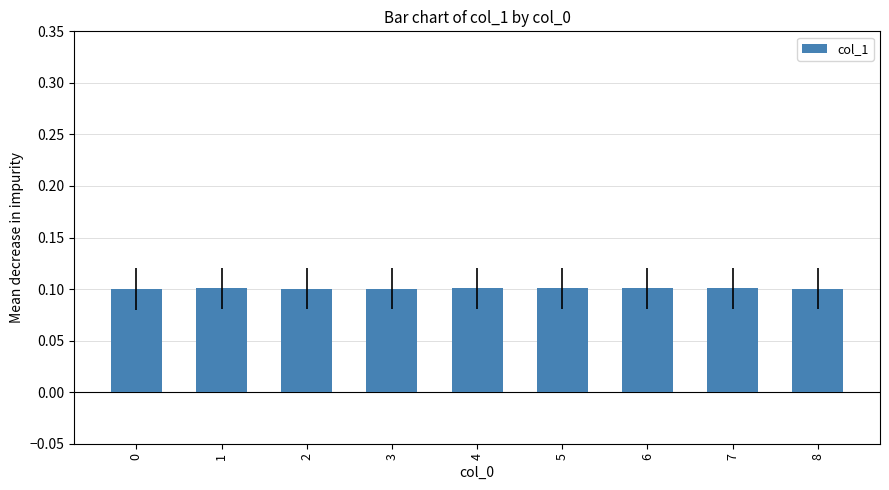

Reading left to right, transcribe all the data shown in this chart.

0.1	0.1	0.1	0.1	0.1	0.1	0.1	0.1	0.1